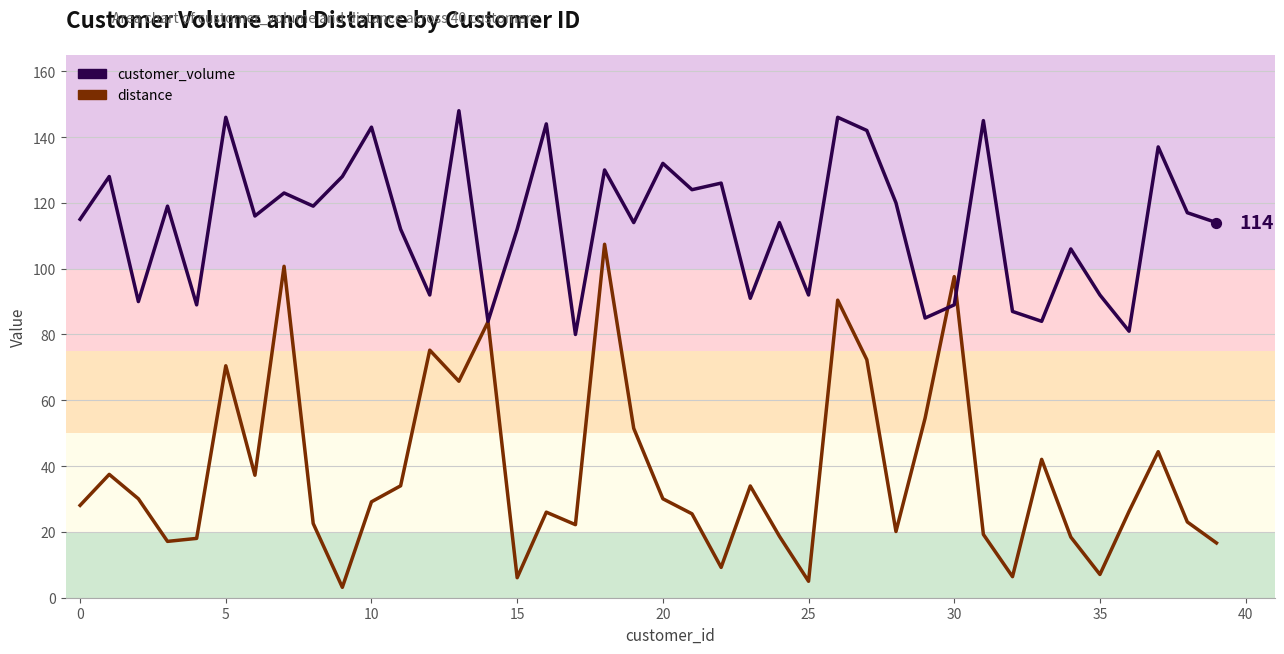

Which series reaches the maximum Y coordinate?

customer_volume